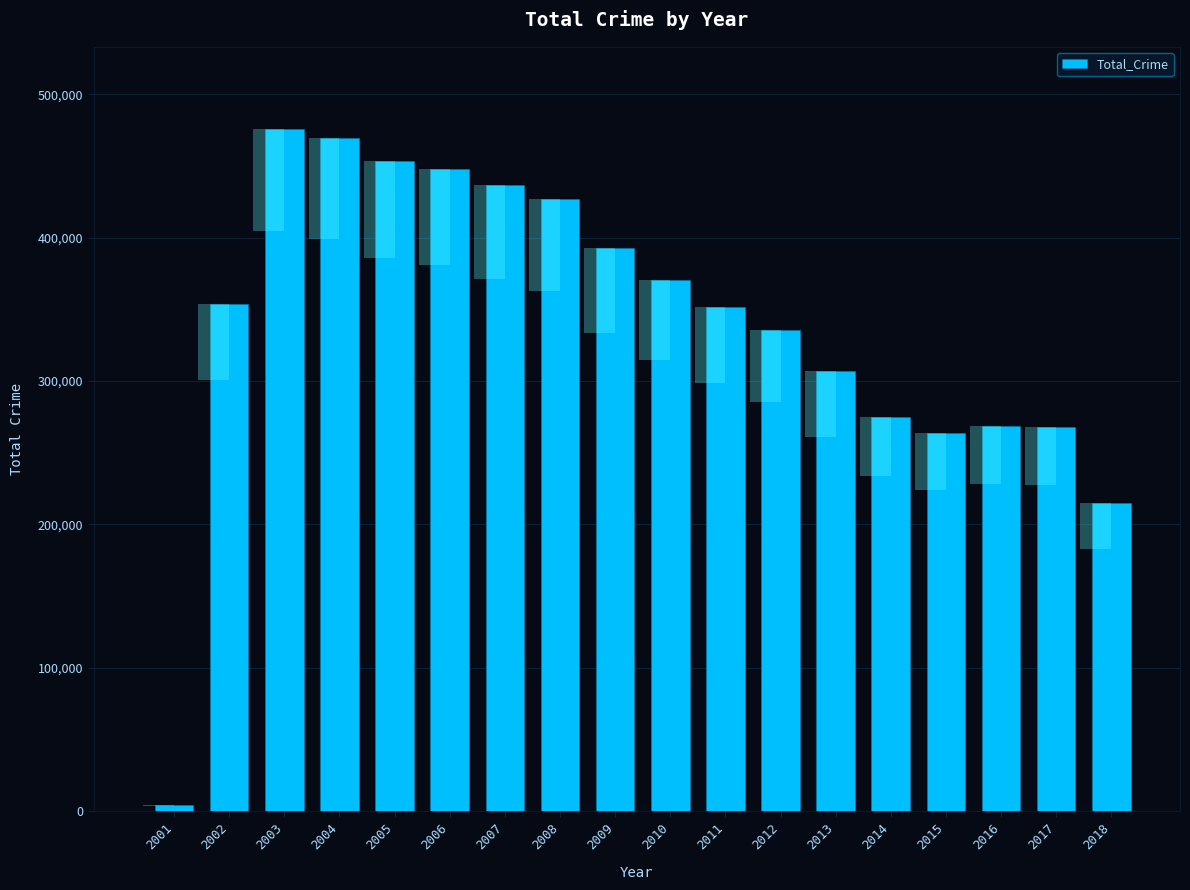

The value at 2004 is 469358. True or false?

True